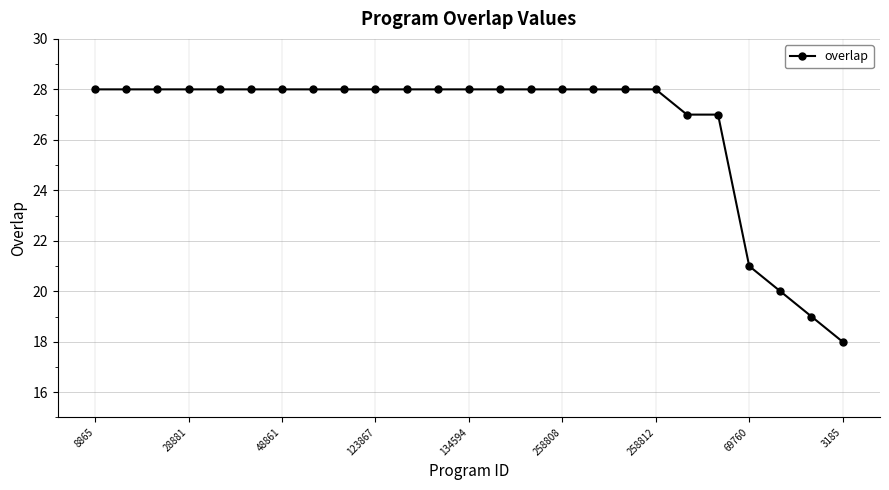

What is the minimum value shown in the chart?

18